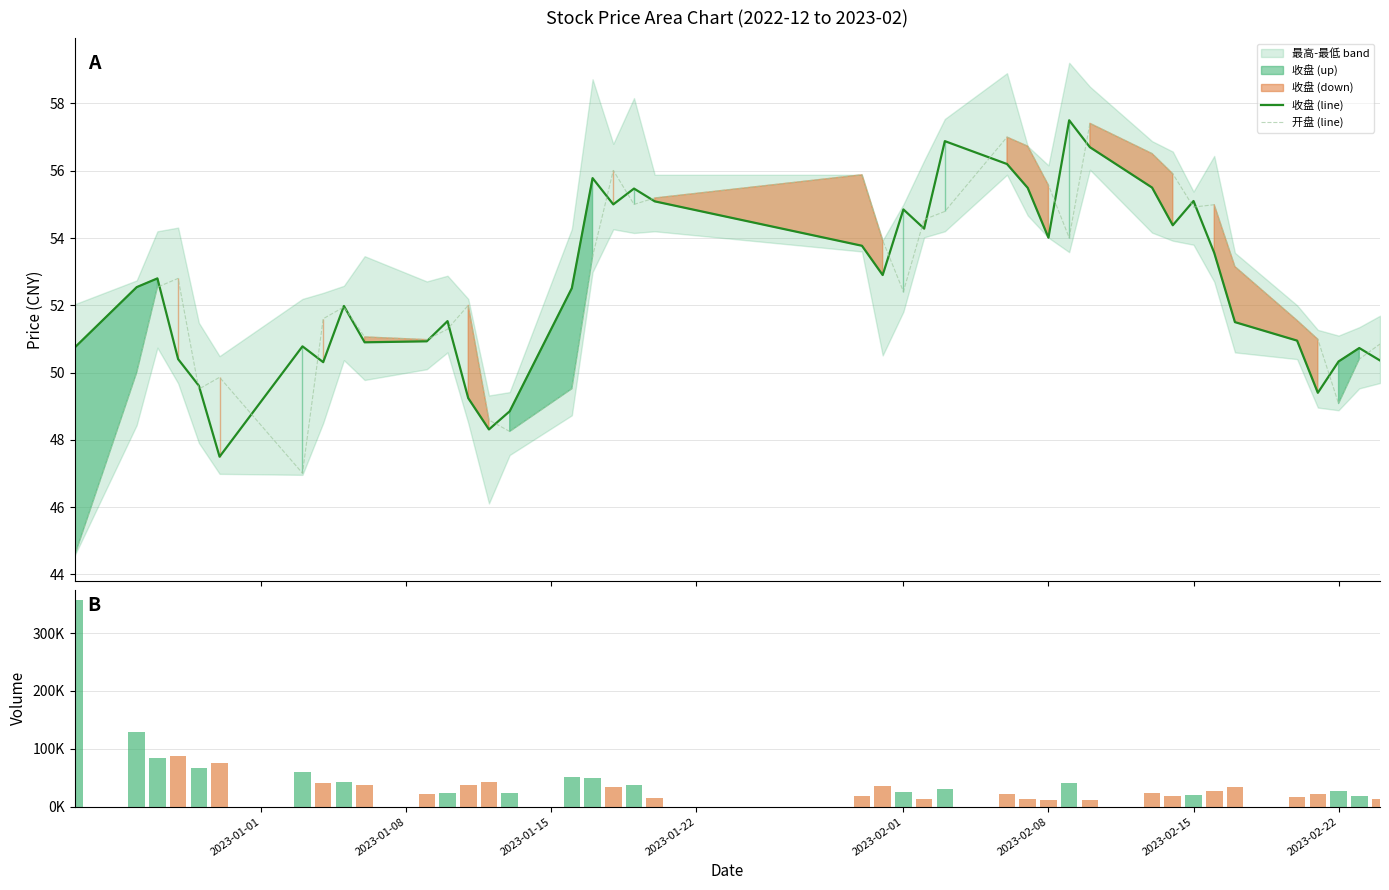

What is the highest value of the 开盘 (line) series?

57.4